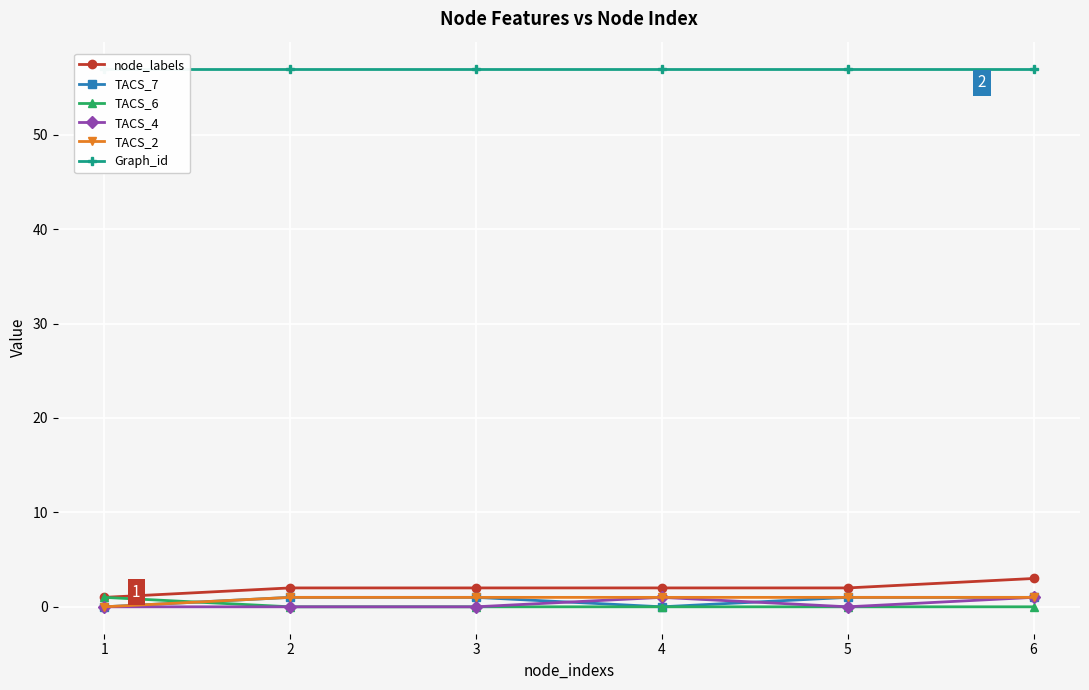

The value of TACS_6 at 3 is 0. True or false?

False